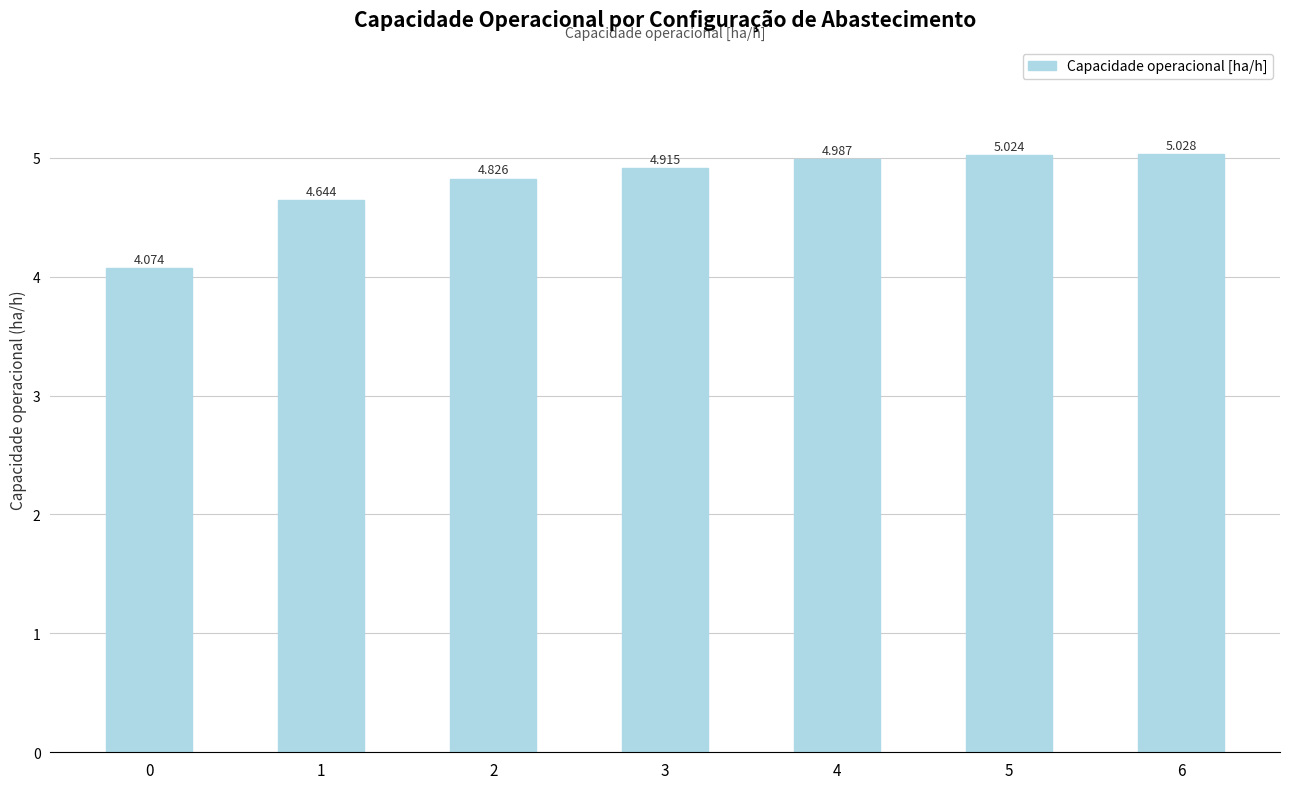

What is the sum of the values at 1 and 0?

8.7